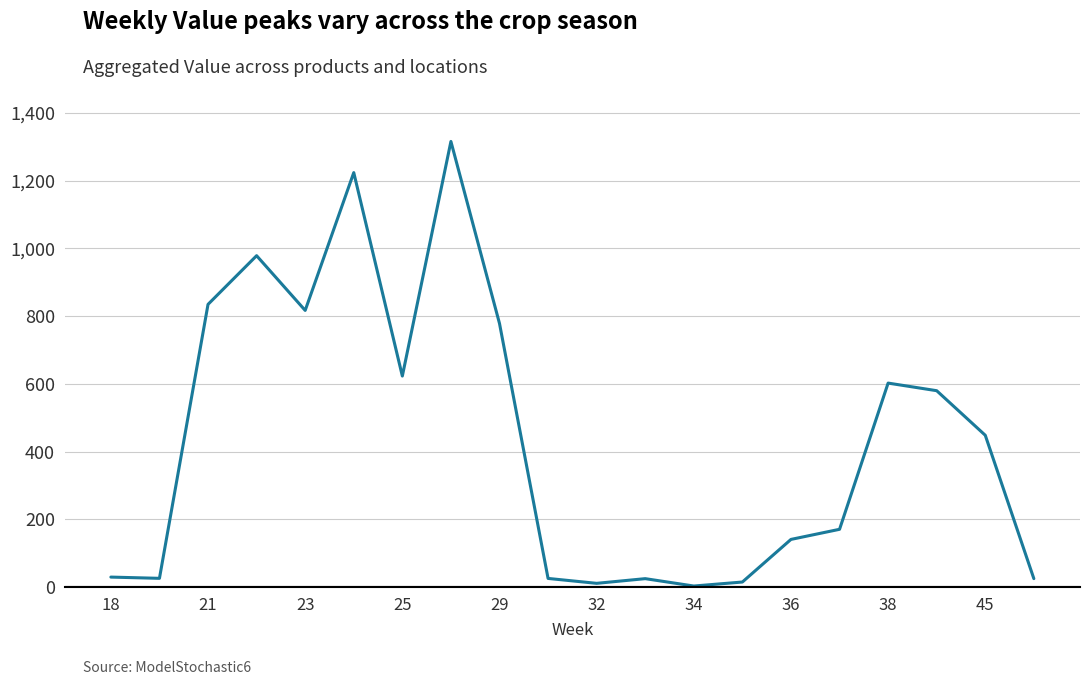

Does the chart have visible grid lines?

Yes